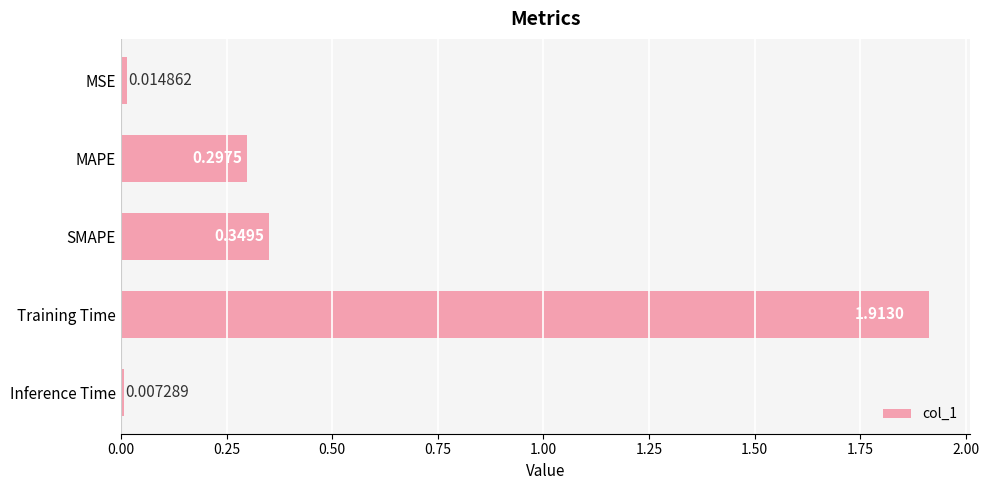

What is the label of the 1st bar from the top?

MSE